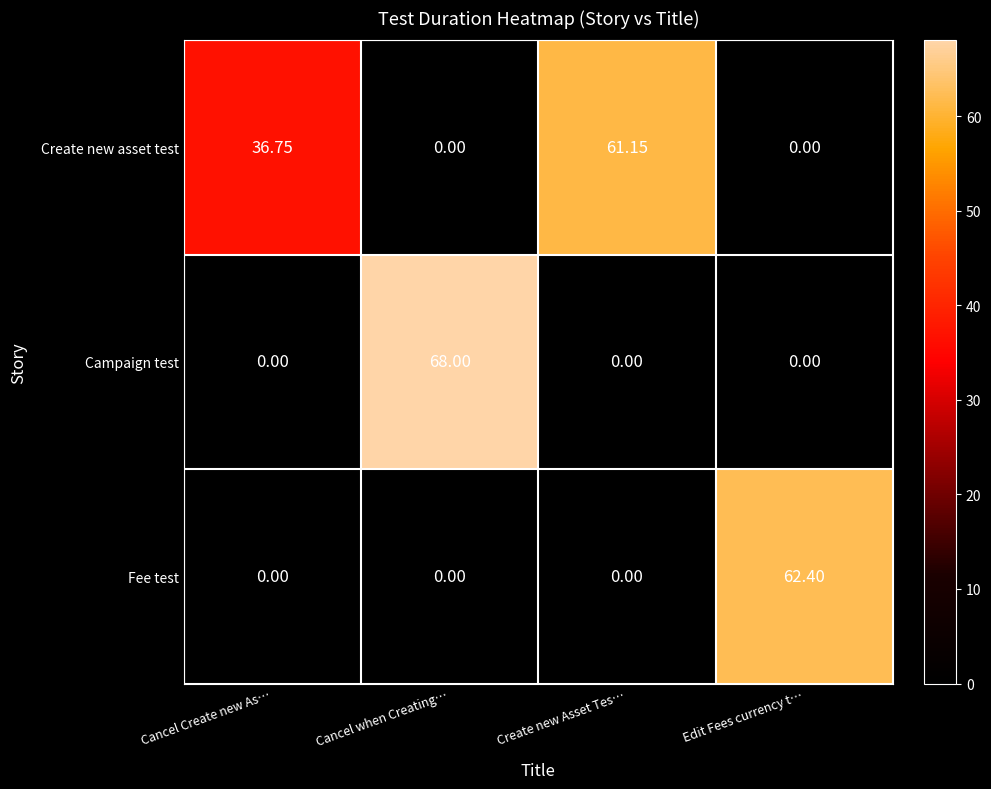

Between Cancel Create new As… and Edit Fees currency t…, which series saw the biggest shift?

Fee test